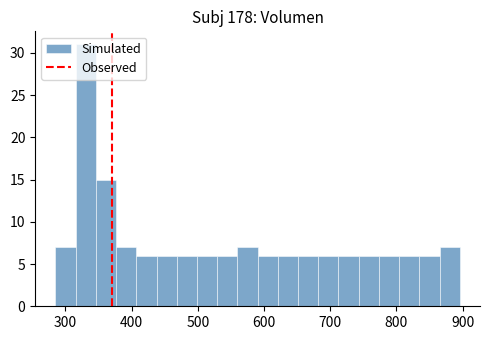

Read against the x-axis, roughly where is the centre of the tallest bar?

330